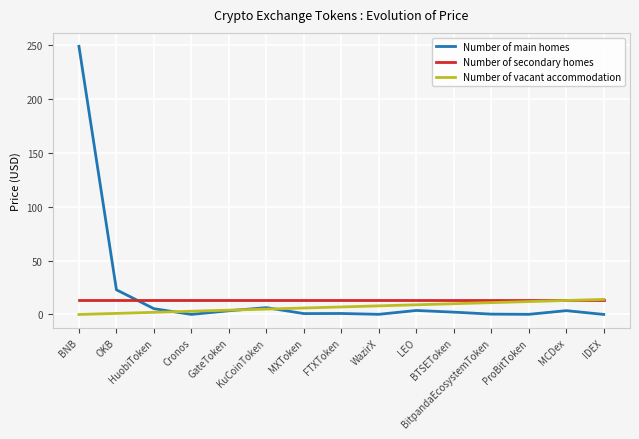

Is this an area chart (filled region under the line)?

No